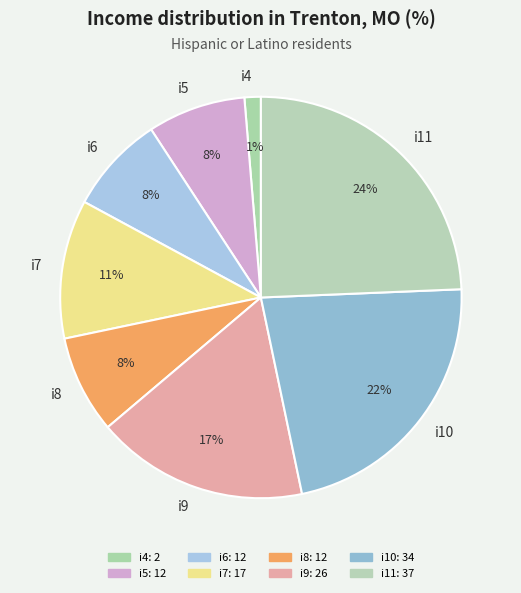

Count the number of slices in the pie.

8